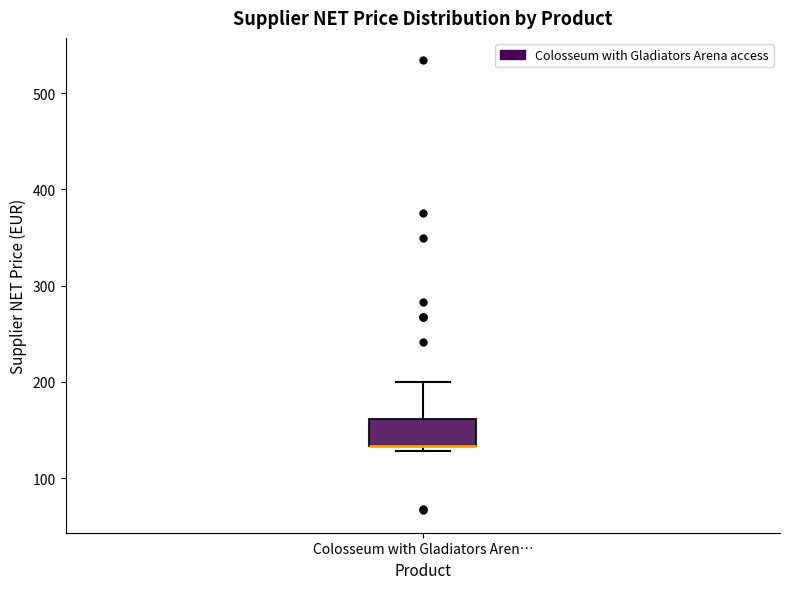

Read this box plot against the y-axis: the position of the median line, the range covered by the box, and the ends of both whiskers. The values are not printed on the chart, so give them approximately, as read against the axis.

median 130 (drawn on the box's lower edge), box 130 to 160, whiskers 130 (just below the box's lower edge) to 200